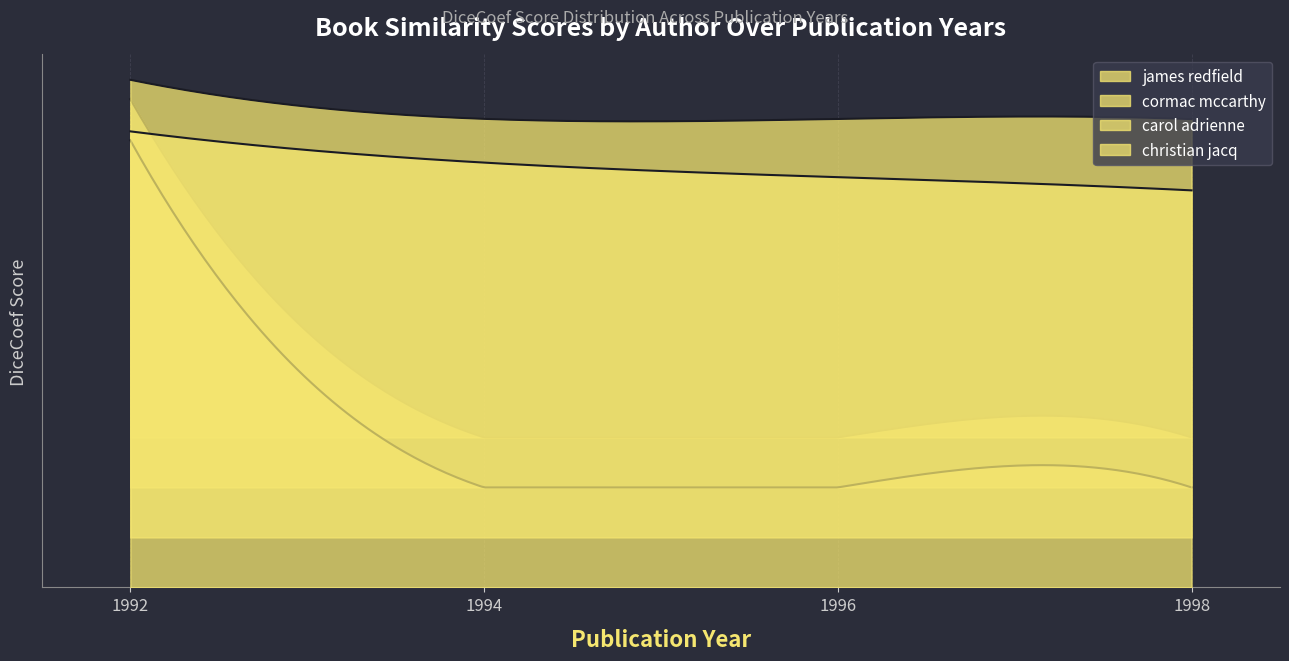

Does the chart display data point markers on the line(s)?

No